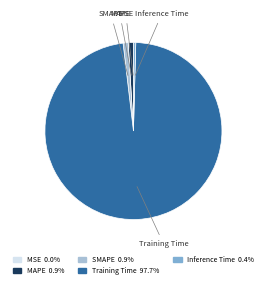

What is the majority slice?

Training Time